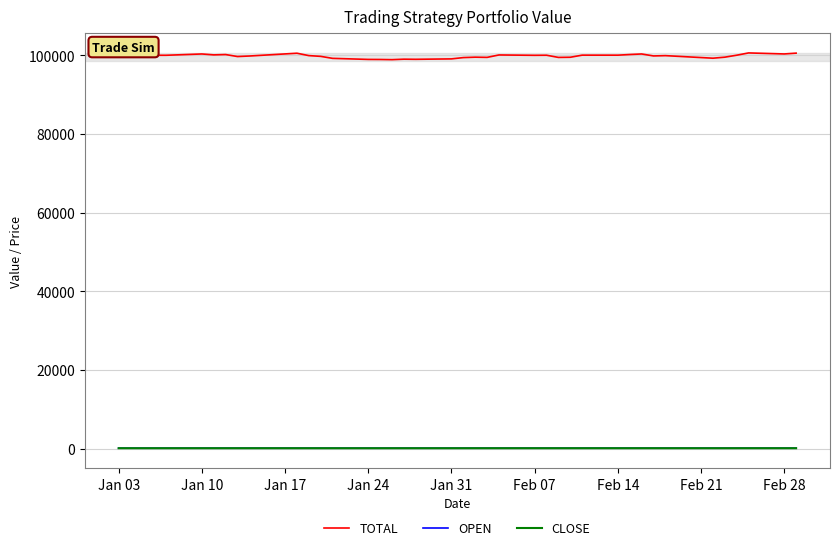

Which series has the largest total across all categories?

TOTAL